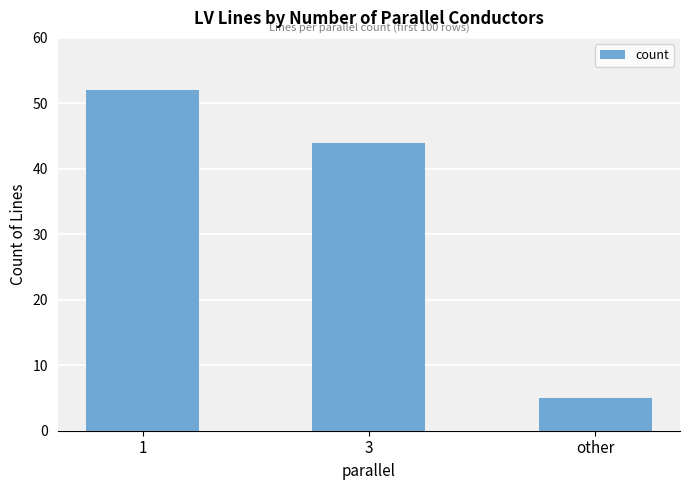

Count the number of data series in this chart.

1